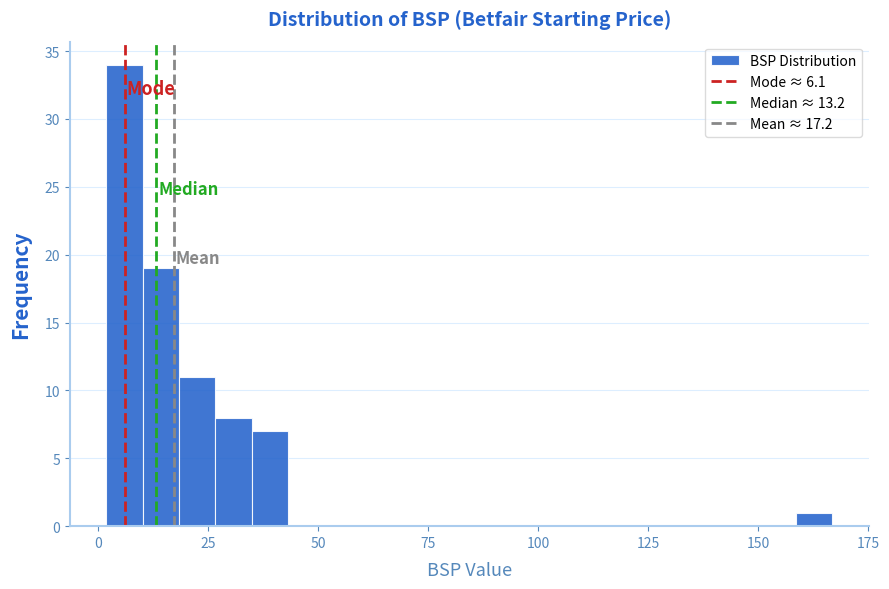

Around what value on the x-axis is the tallest bar? Give the approximate position of its centre, as read against the axis.

5